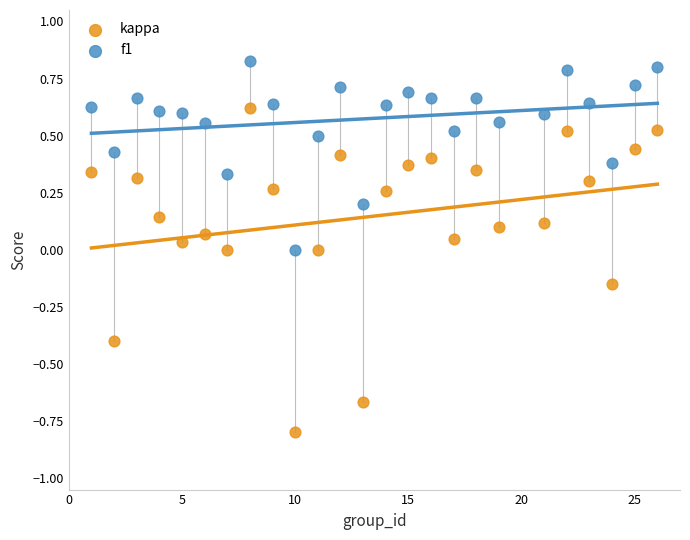

Which series has the largest Y range (max minus min)?

kappa